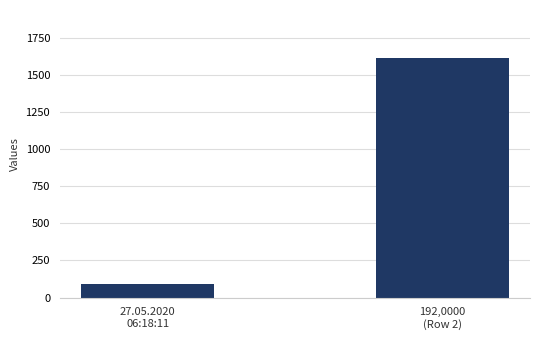

Where is the data nearest to the value 852?

27.05.2020
06:18:11